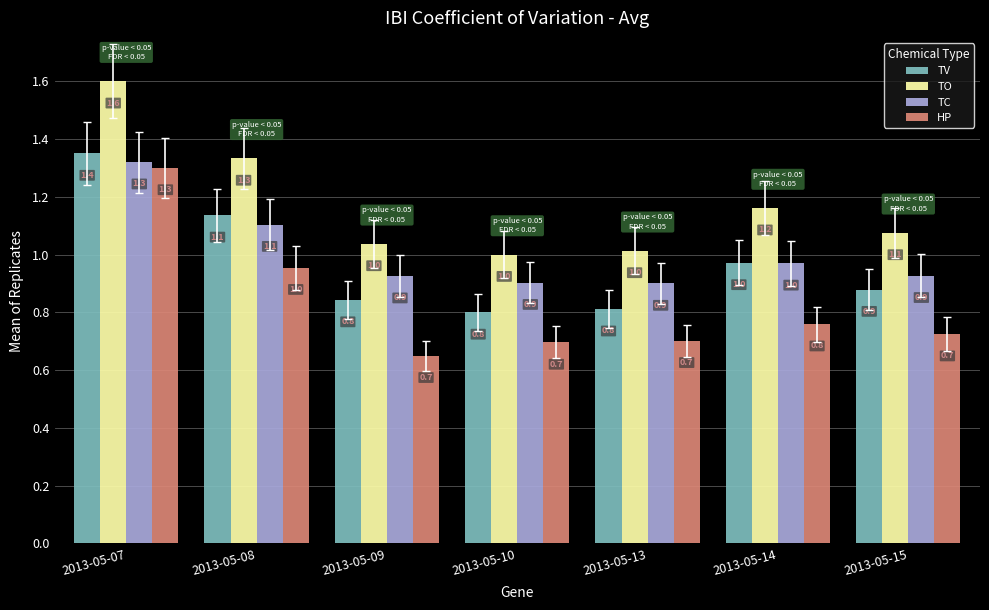

What is the difference between the highest and lowest values at 2013-05-13?

0.3